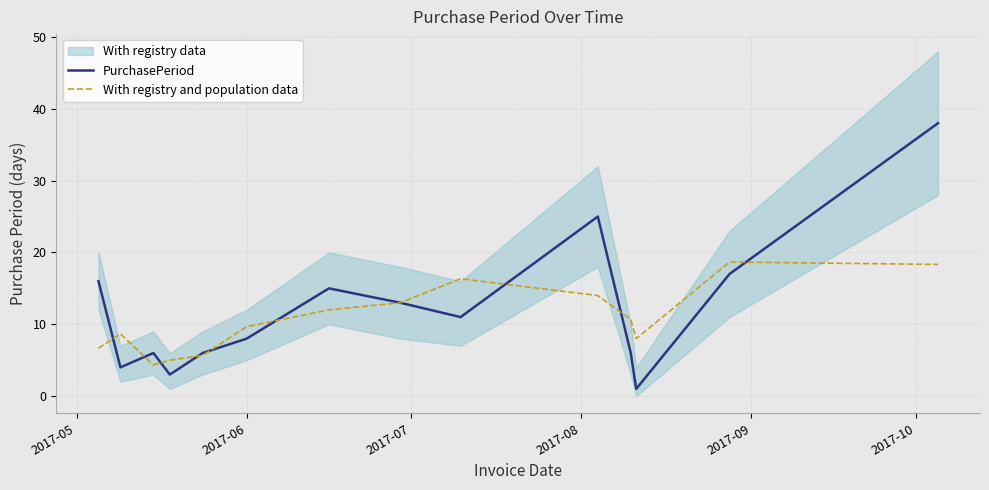

What is the minimum value shown in the chart?

1.0